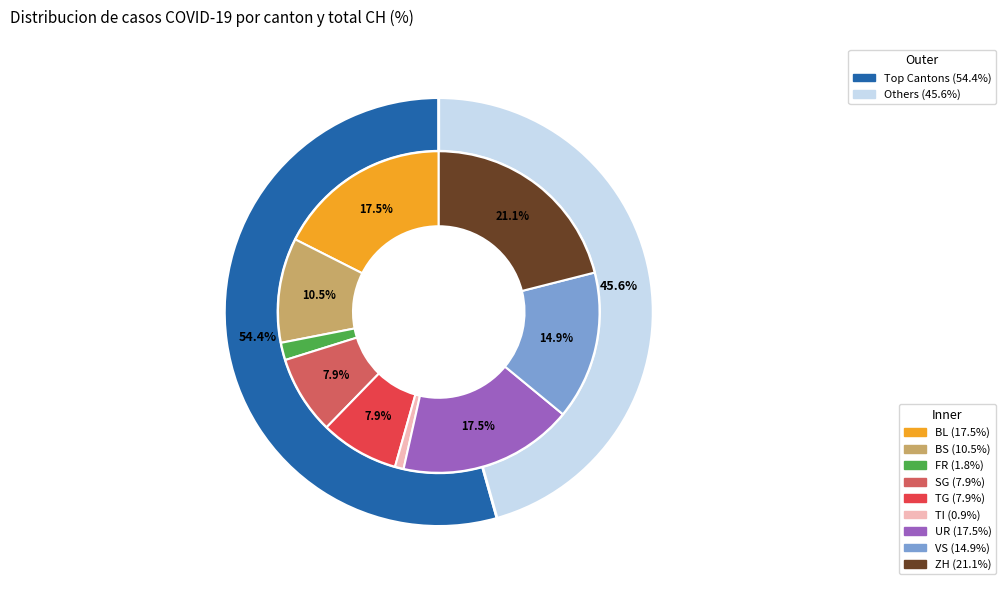

Is there any slice that represents more than half of the pie?

No